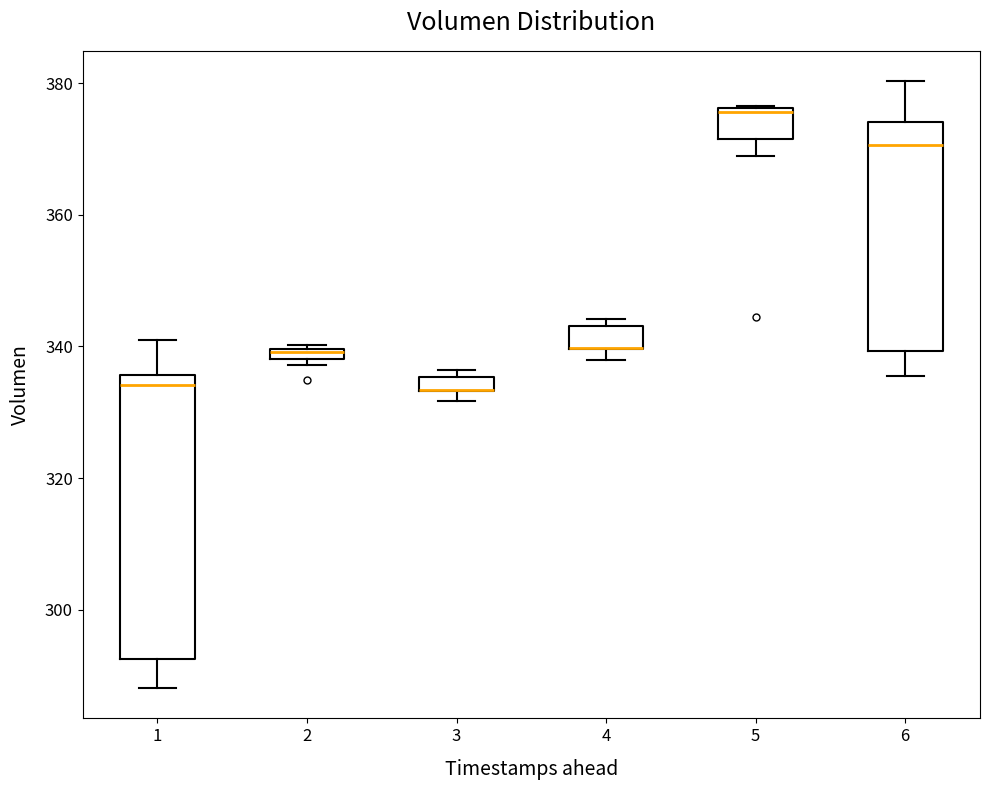

Where is the lower edge of the box at x = 2 on the y-axis? The values are not printed on the chart, so give them approximately, as read against the axis.

338